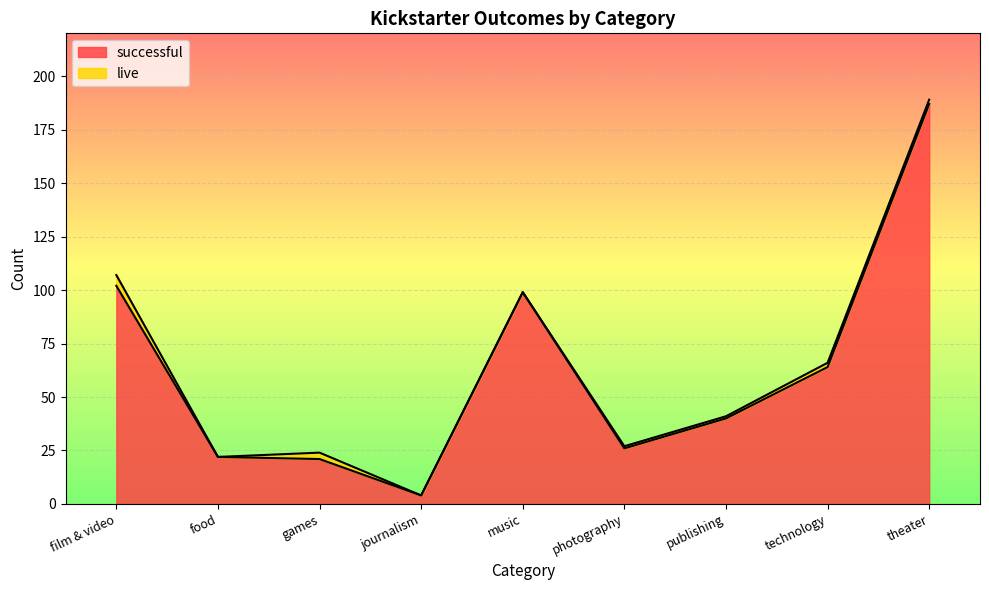

At which label is the value closest to 95?

music